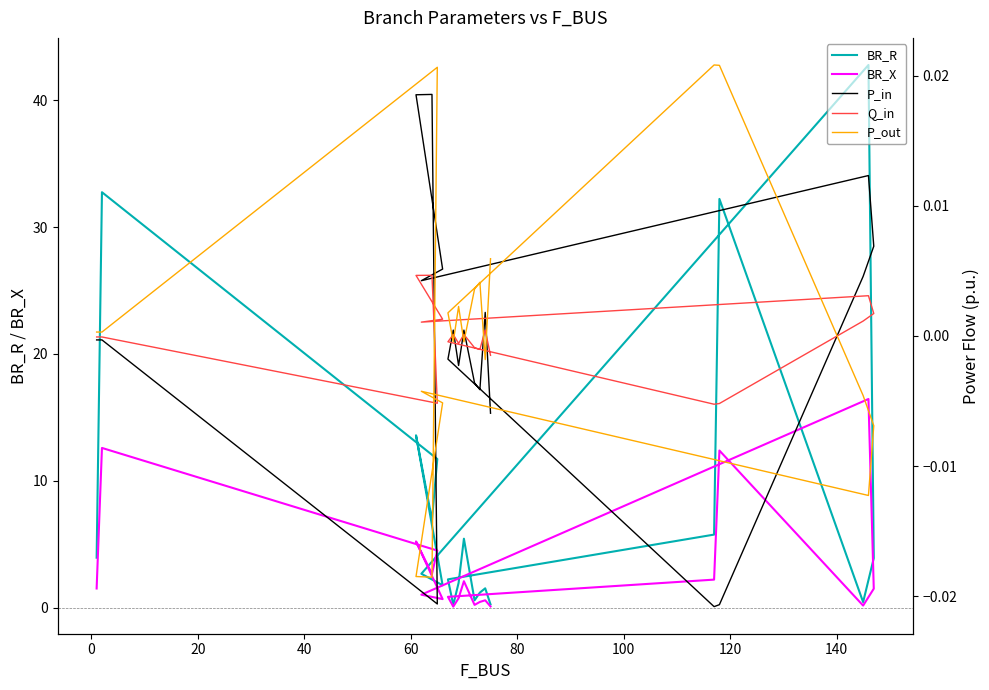

The value of BR_R at 120 is 29.8. True or false?

False